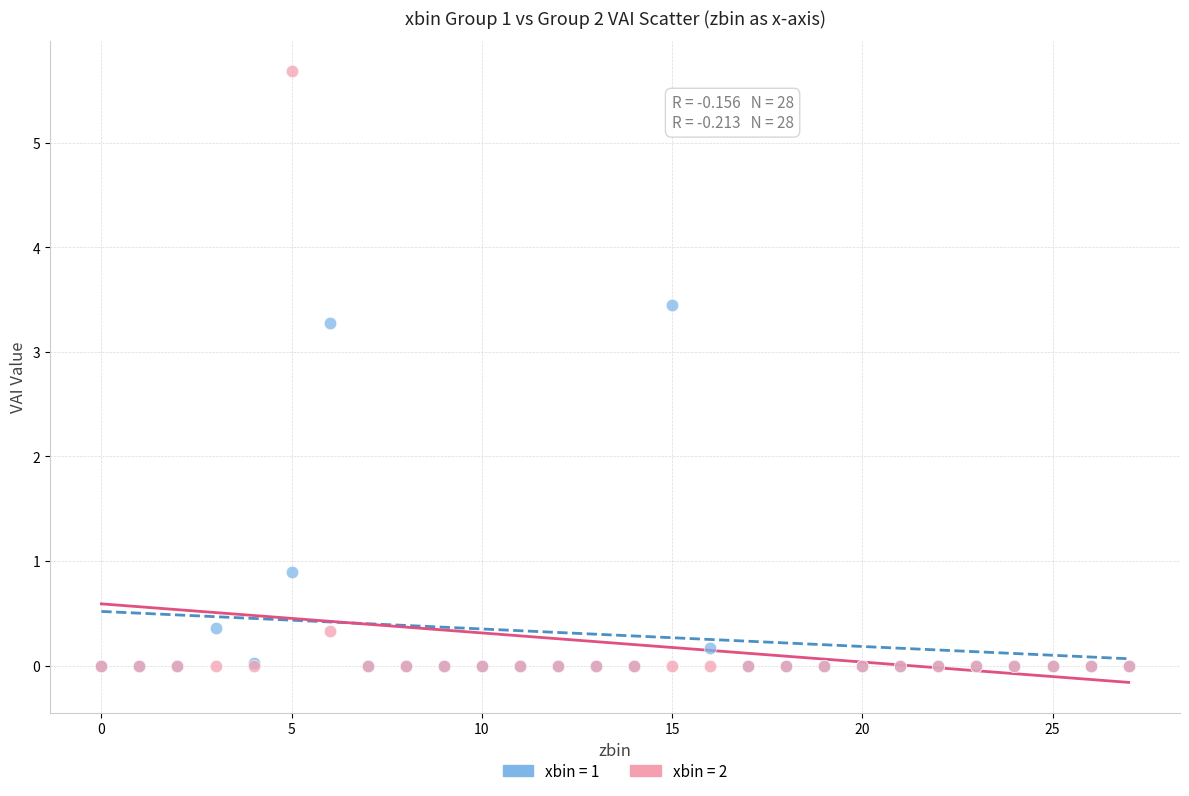

Across all series, what Y value is closest to 2?

0.9